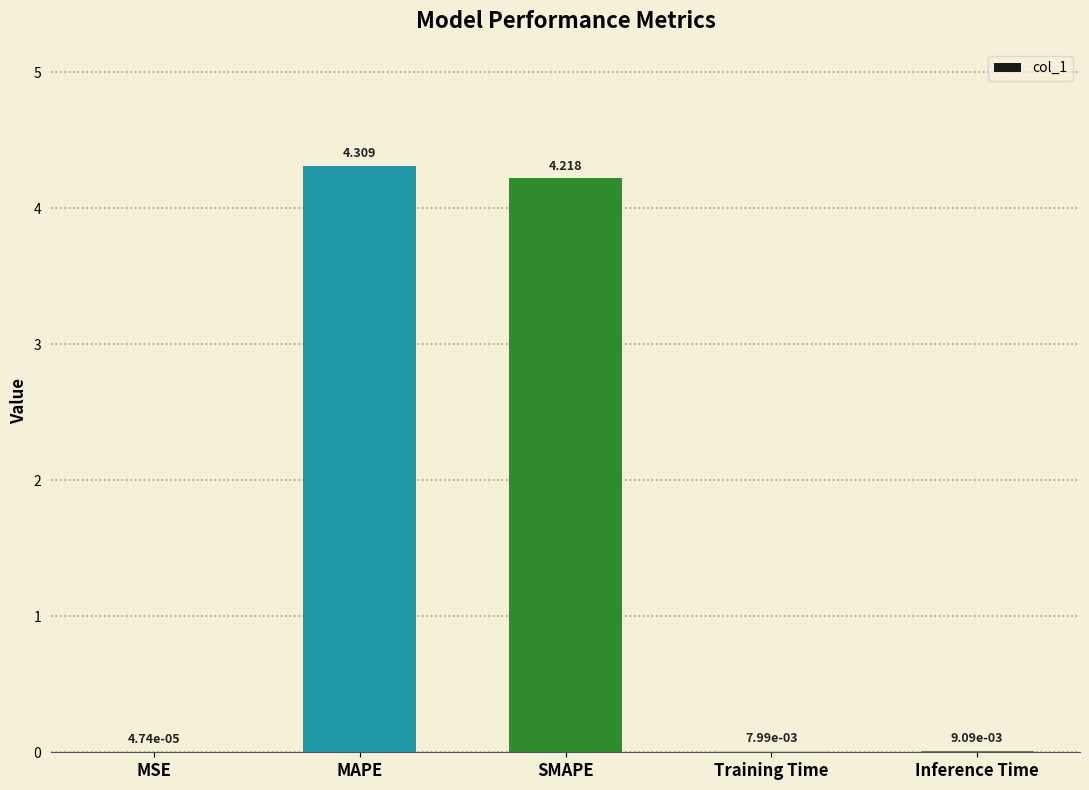

Which has a higher value, SMAPE or Inference Time?

SMAPE